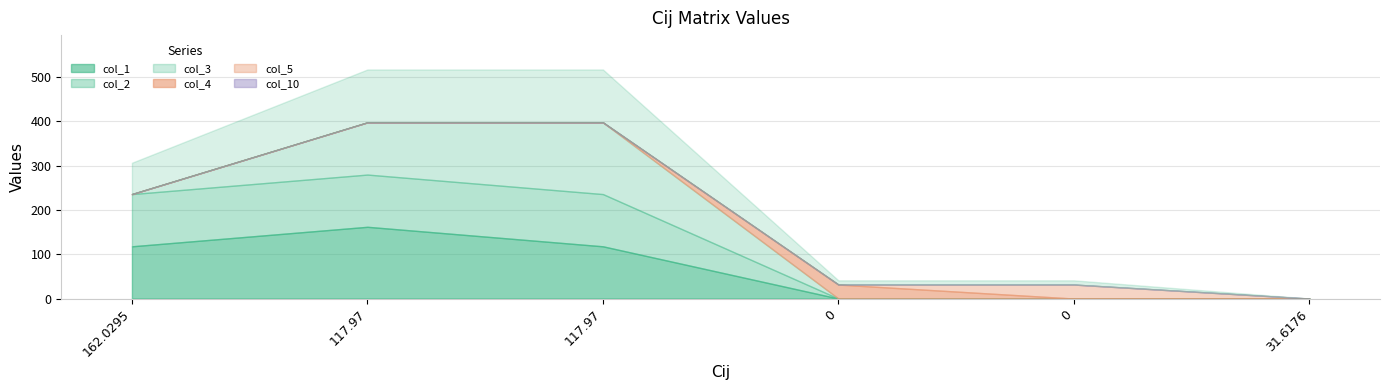

The value of col_5 at 31.6176 is 0.0. True or false?

True